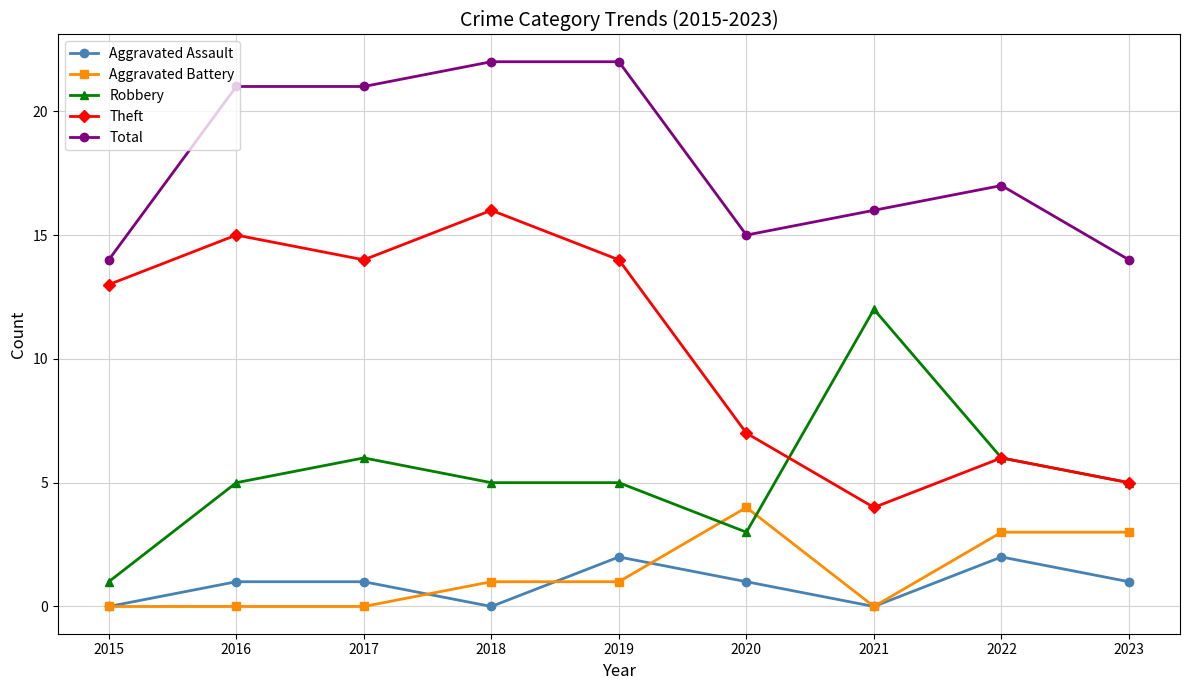

Rank the series by their maximum value, from highest to lowest.

Total, Theft, Robbery, Aggravated Battery, Aggravated Assault